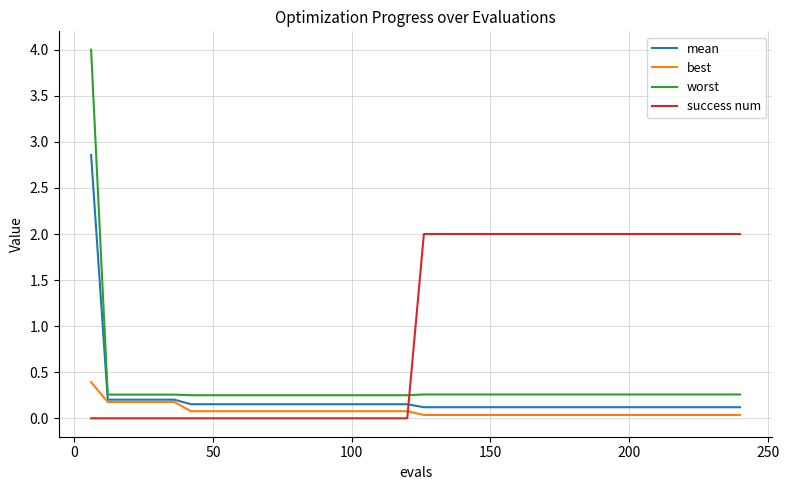

Which series has the widest spread of values?

worst